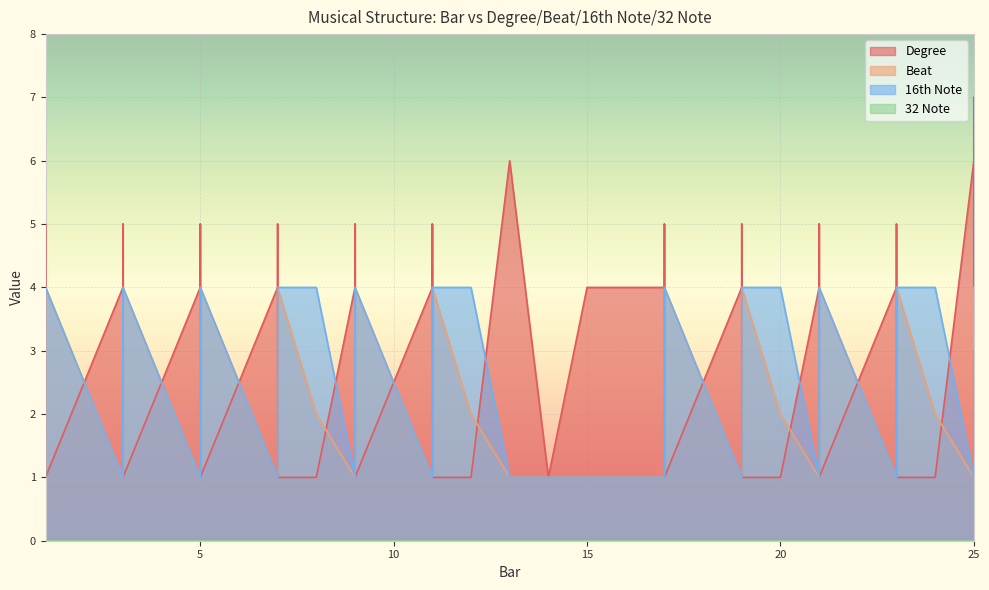

Is the value of Beat at 14.0 greater than the value of 16th Note at 11.0?

No